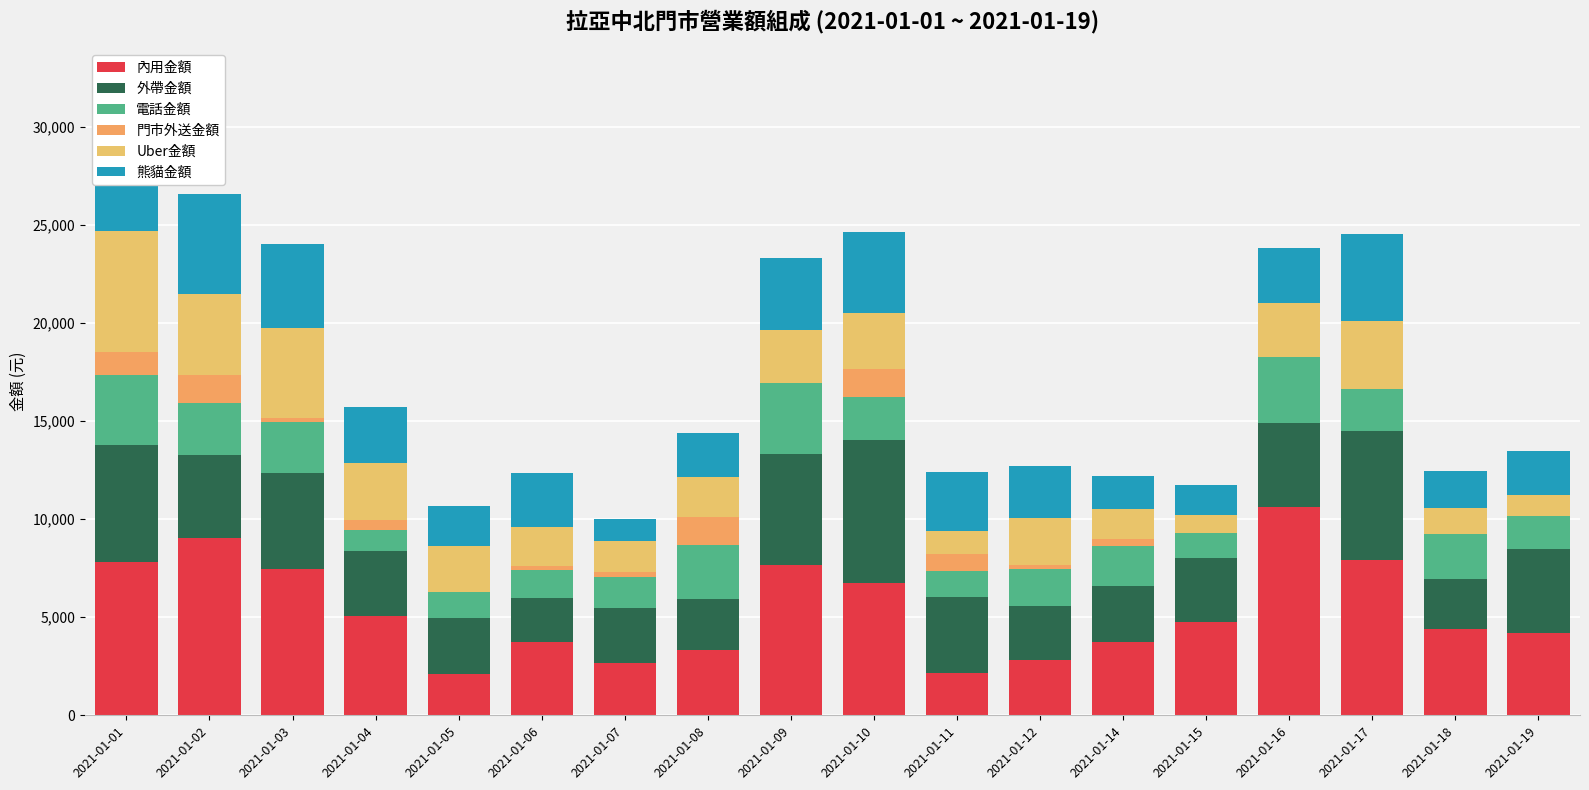

Are the bars grouped side by side (vs. stacked)?

No